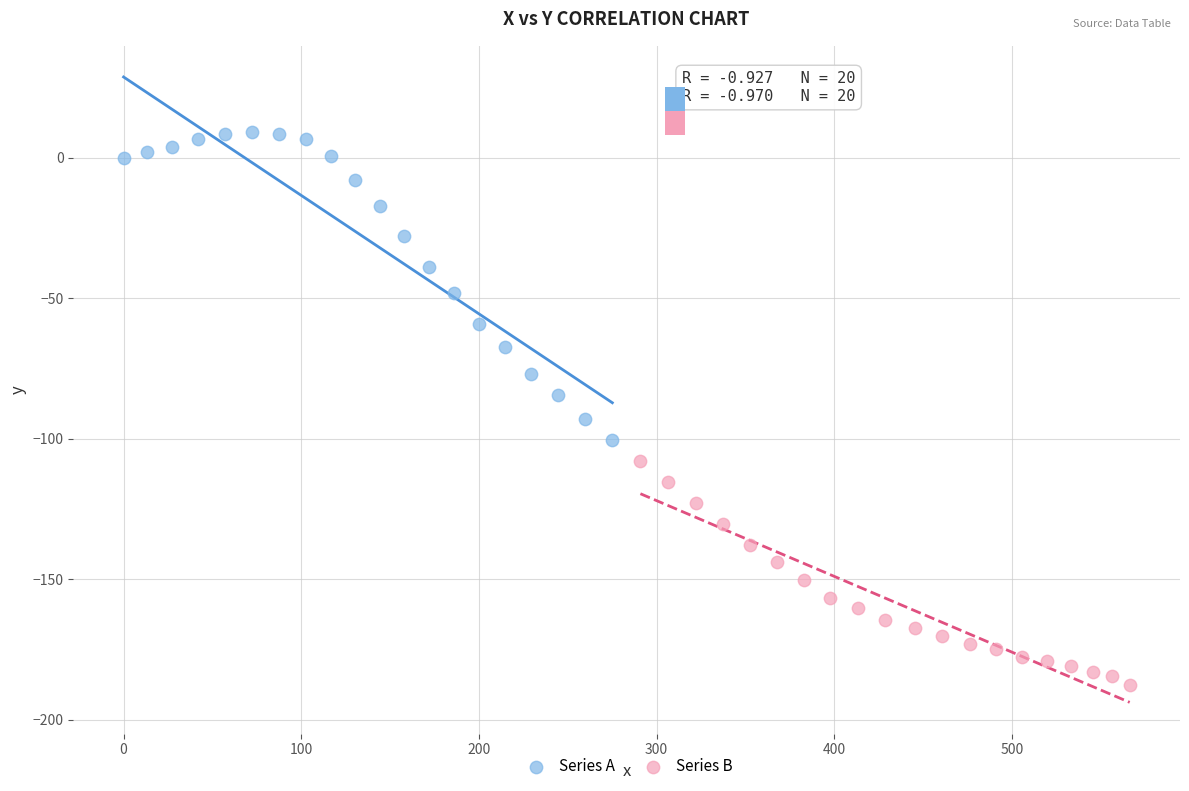

Which series has the widest spread of Y values?

Series A